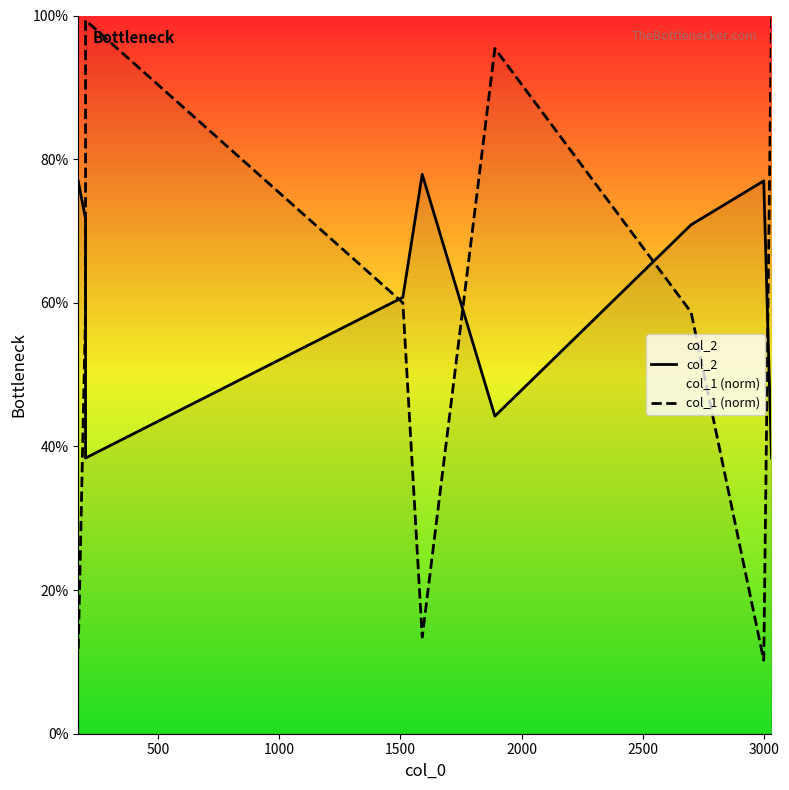

Reading right to left, list all the values displayed in this chart.

col_2: 0.4	0.8	0.7	0.4	0.8	0.6	0.4	0.7	0.8
col_1 (norm): 1.0	0.1	0.6	1.0	0.1	0.6	1.0	0.6	0.1